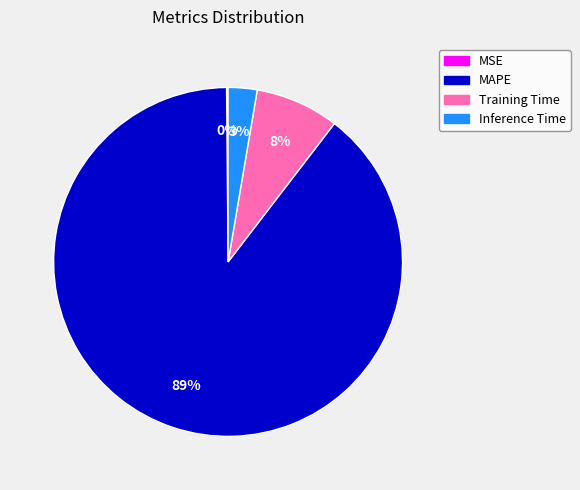

Which has a higher value, Training Time or MAPE?

MAPE